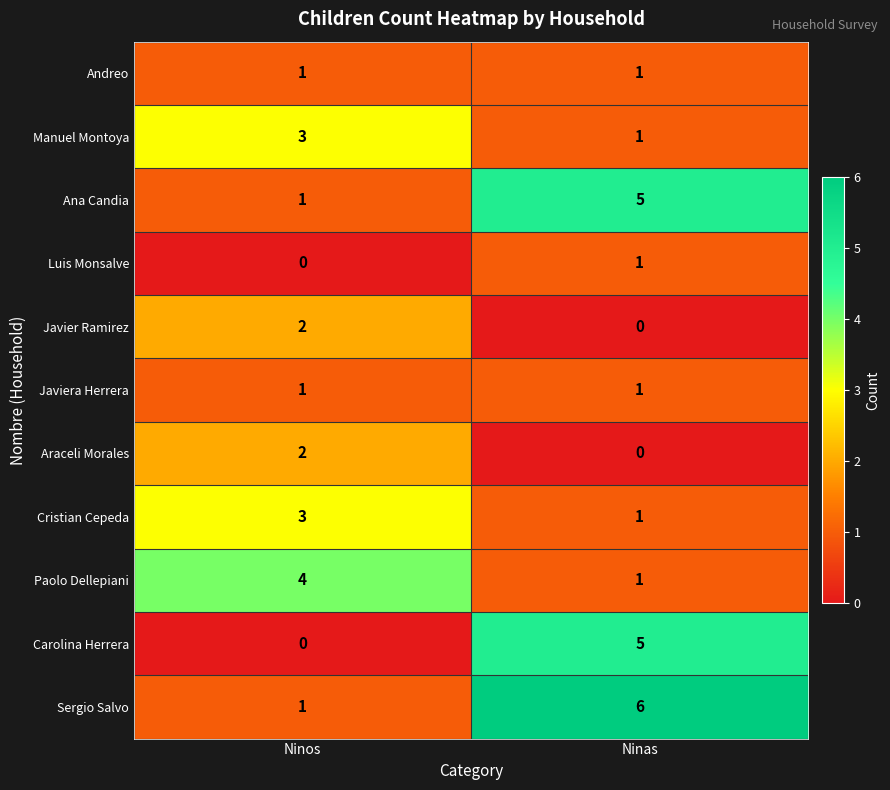

At how many categories does at least one series exceed 5?

1